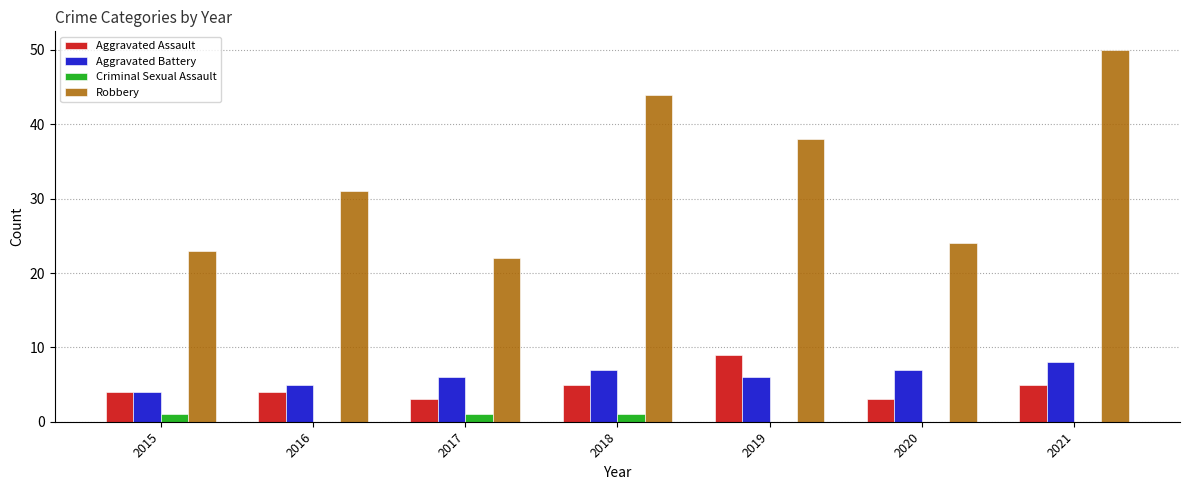

Is the value of Criminal Sexual Assault at 2018 greater than the value of Aggravated Battery at 2019?

No